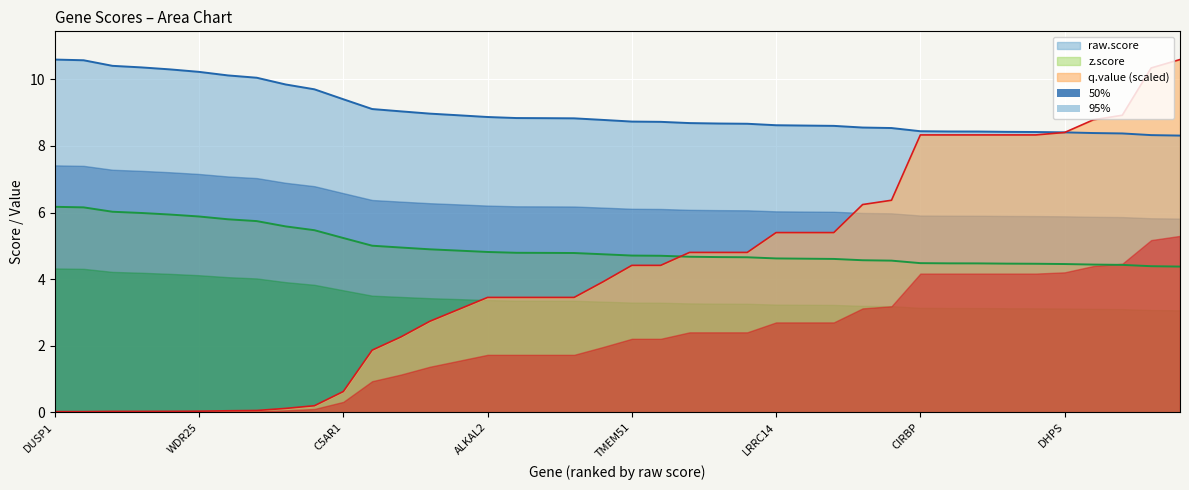

What is the total value across all series at TUBGCP2?

21.6